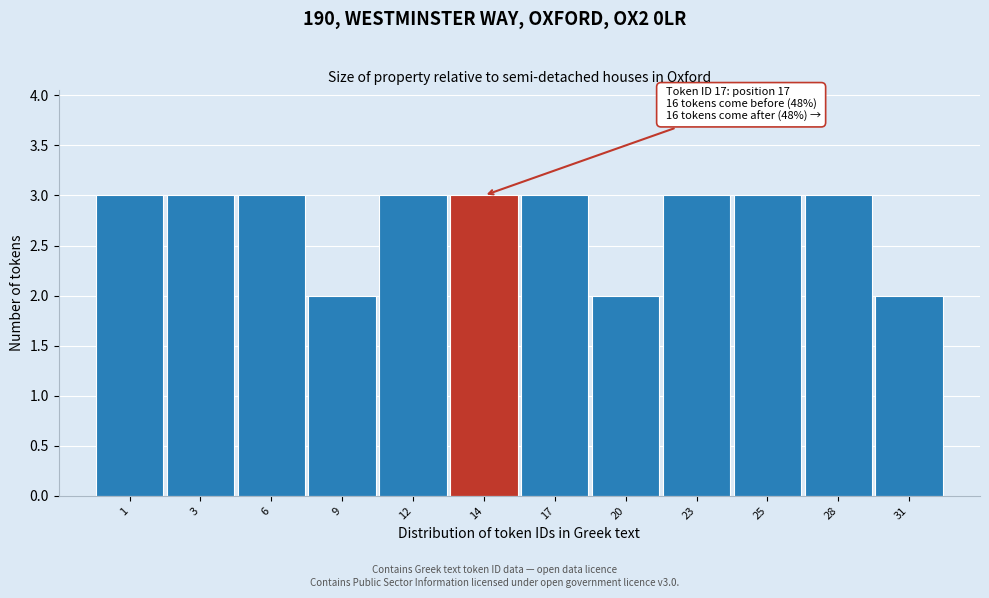

Reading left to right, transcribe all the data shown in this chart.

3	3	3	2	3	3	3	2	3	3	3	2